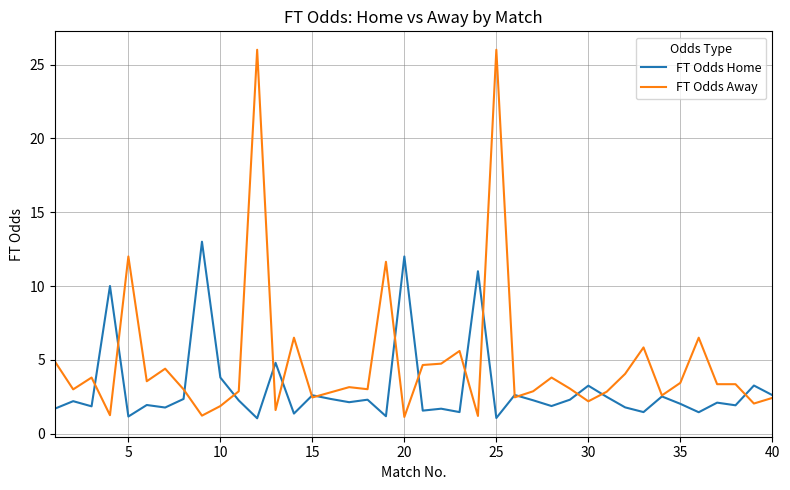

What is the greatest value displayed?

26.0